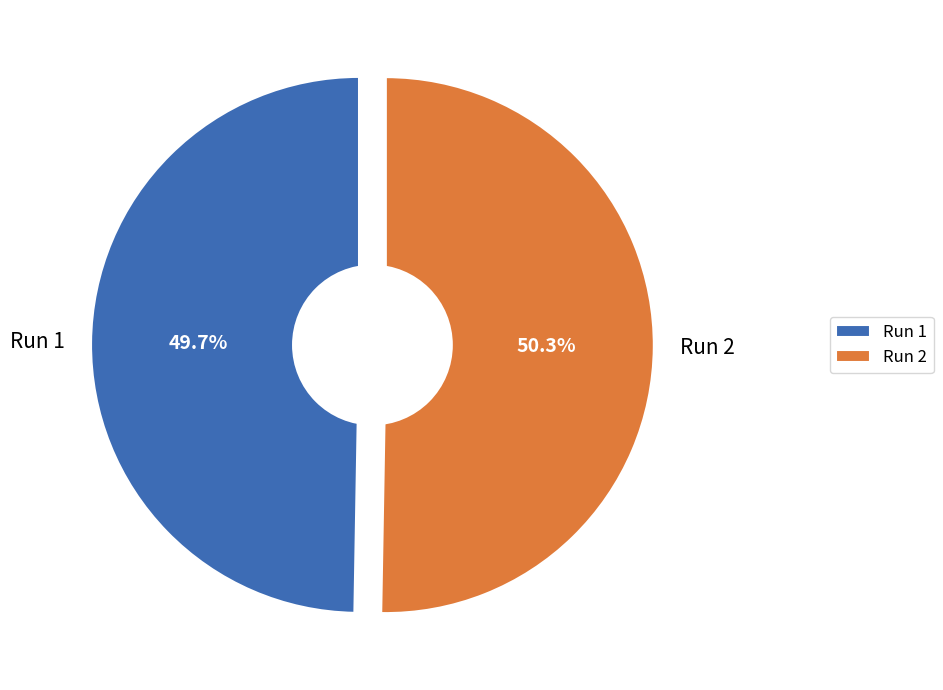

To the nearest percent, what percentage of the pie is Run 1?

50%